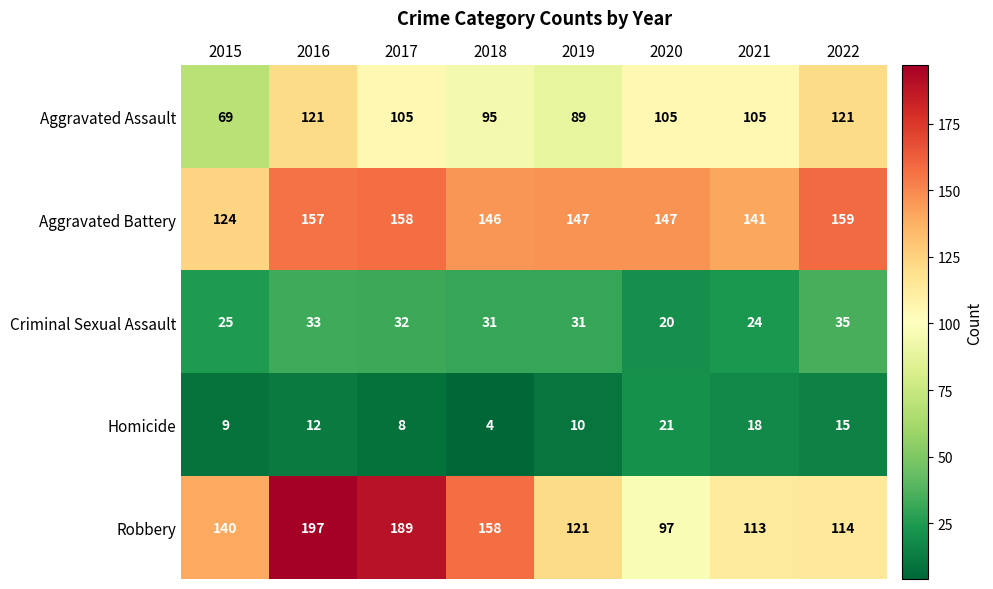

What is the minimum value shown in the chart?

4